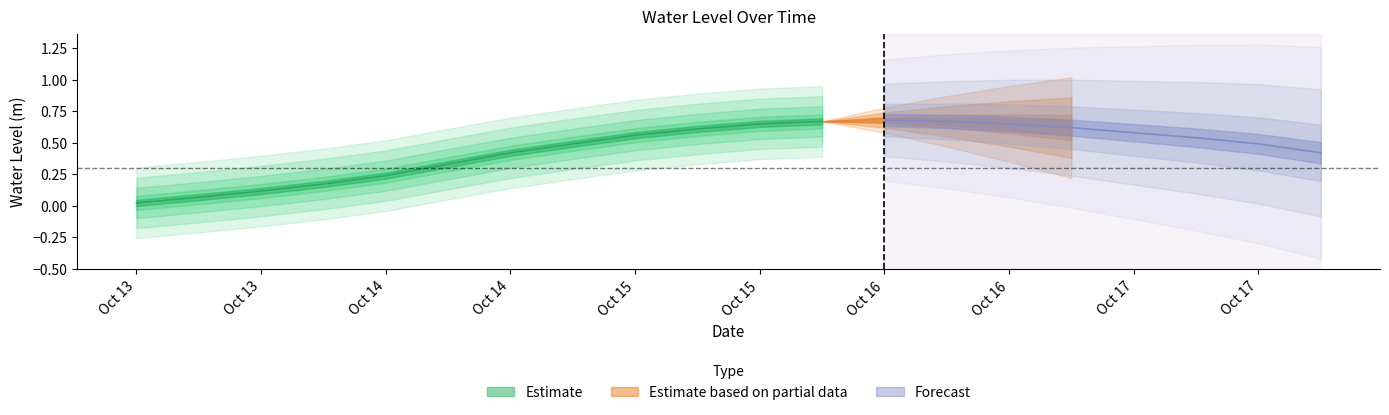

Does the chart display data point markers on the line(s)?

No